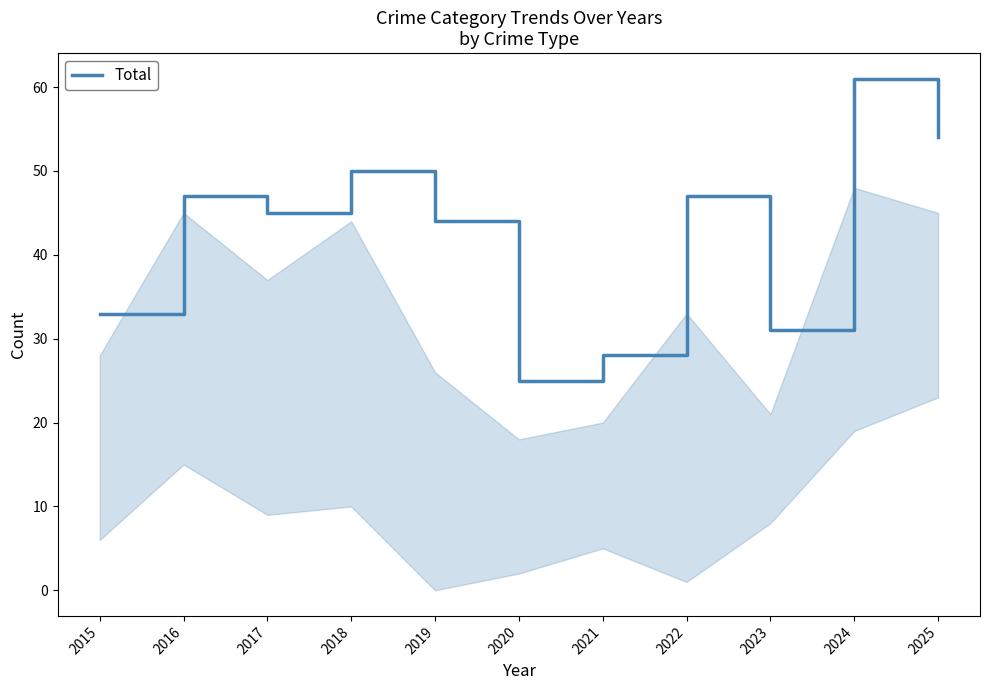

Reading left to right, what are all the values shown in this chart?

2015=33	2016=47	2017=45	2018=50	2019=44	2020=25	2021=28	2022=47	2023=31	2024=61	2025=54